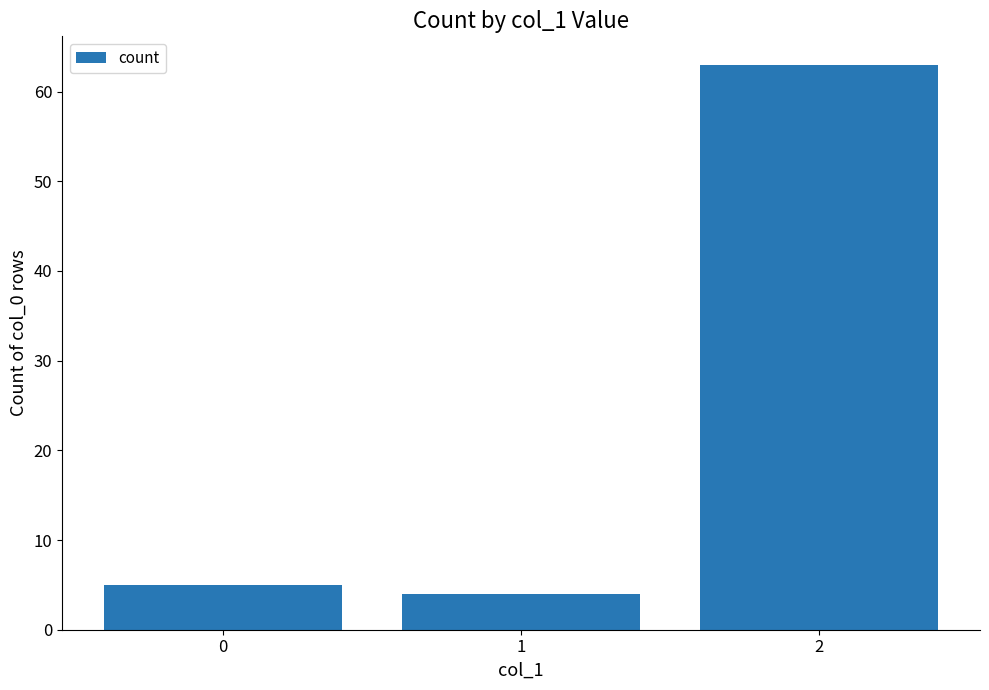

What is the smallest value displayed?

4